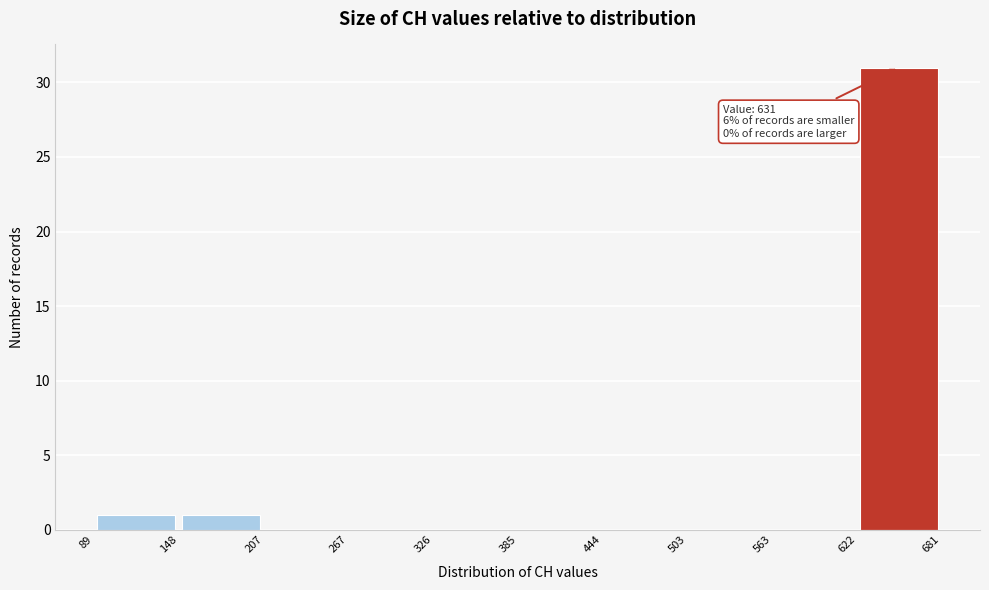

Which range on the x-axis has the tallest bar?

622 to 681